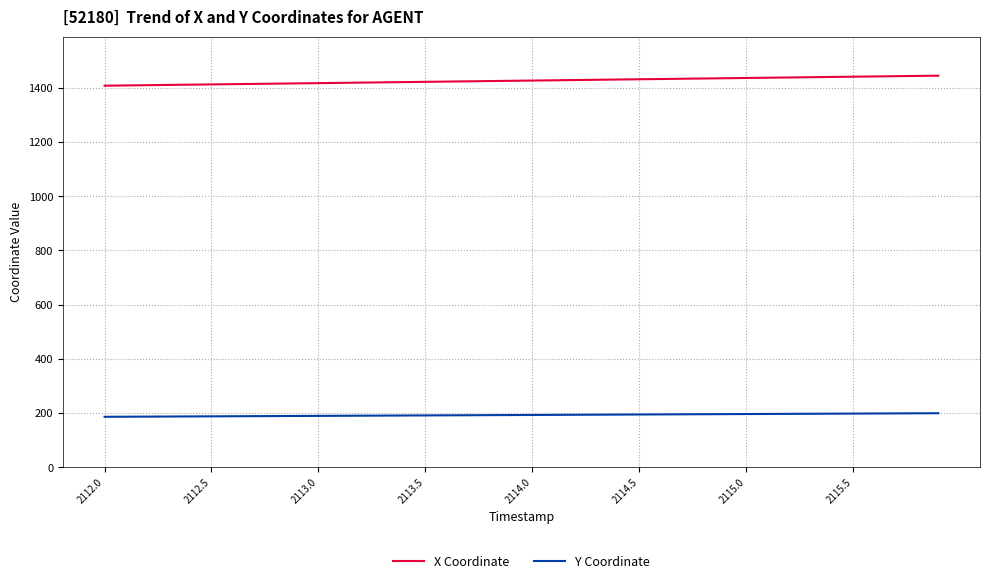

What are all the series names shown in the legend?

X Coordinate, Y Coordinate